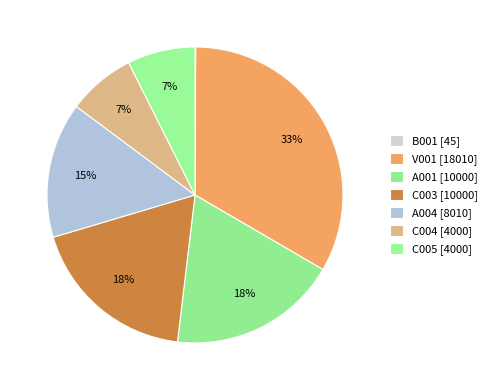

How many segments does this pie chart have?

7